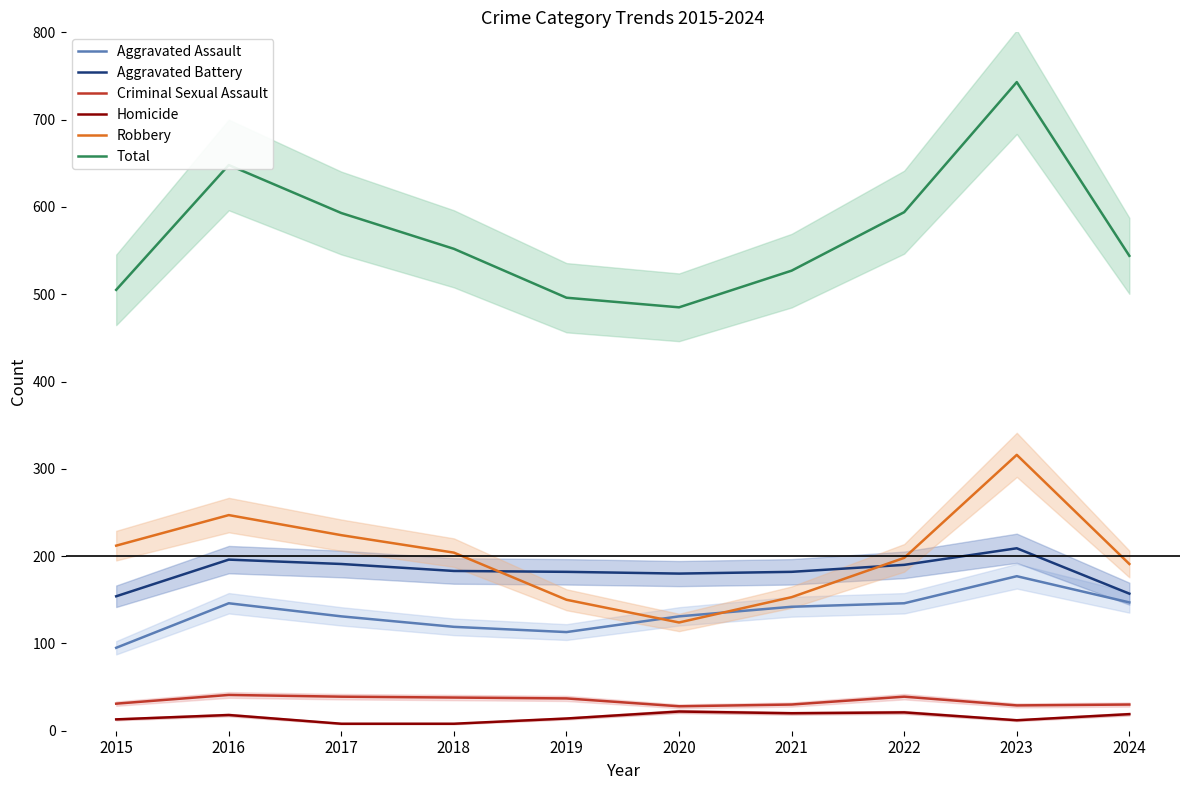

The Criminal Sexual Assault series shows 38 at 2018. True or false?

True